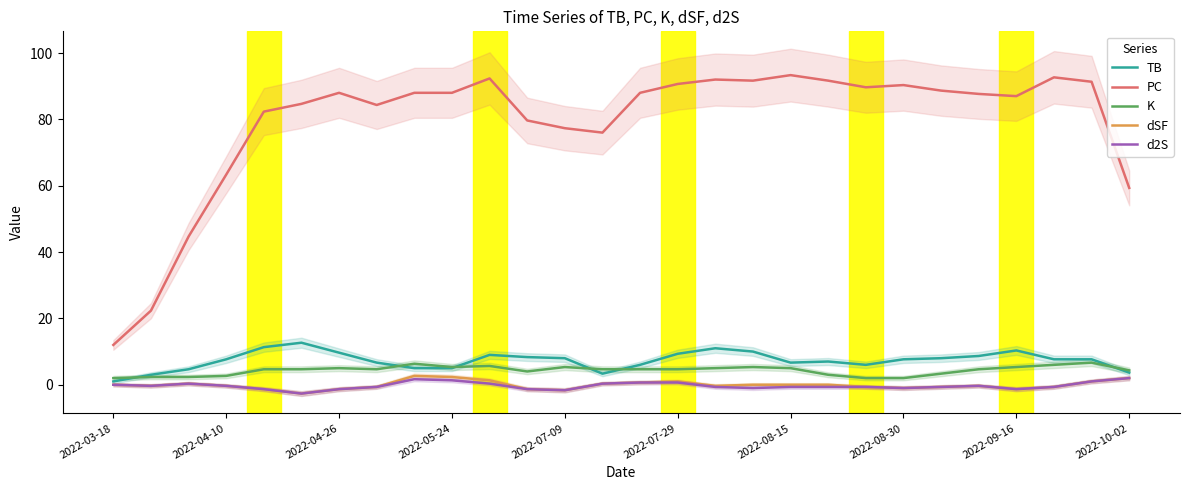

True or false: dSF and PC intersect in this chart.

False